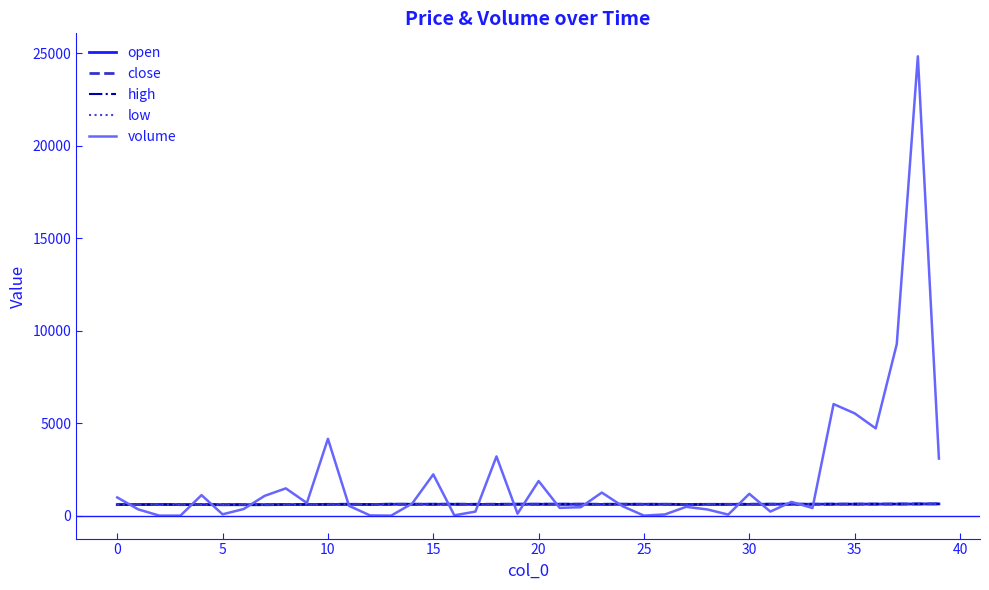

Which series has the largest total across all categories?

volume